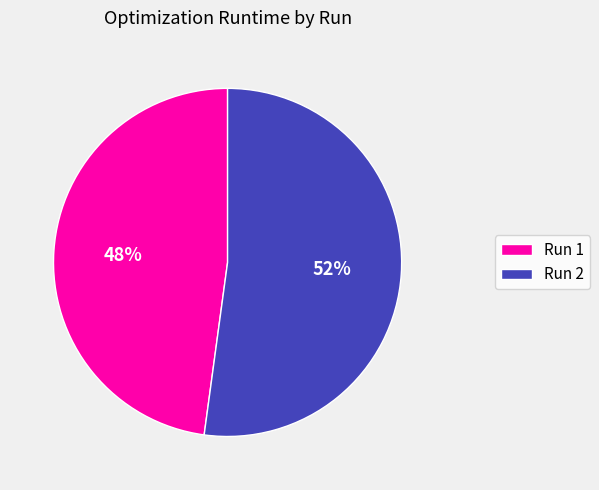

Does any single category account for the majority?

Yes